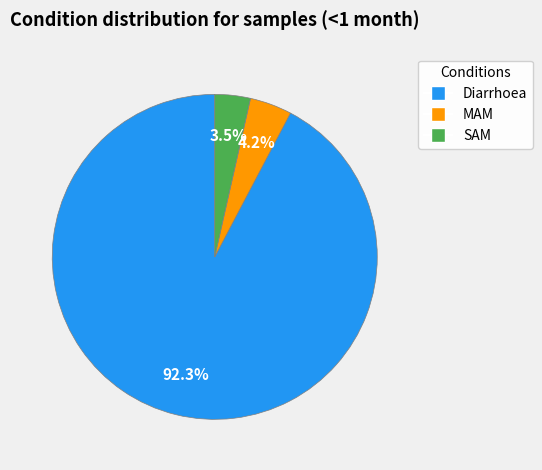

What portion of the pie excludes MAM?

95.8%